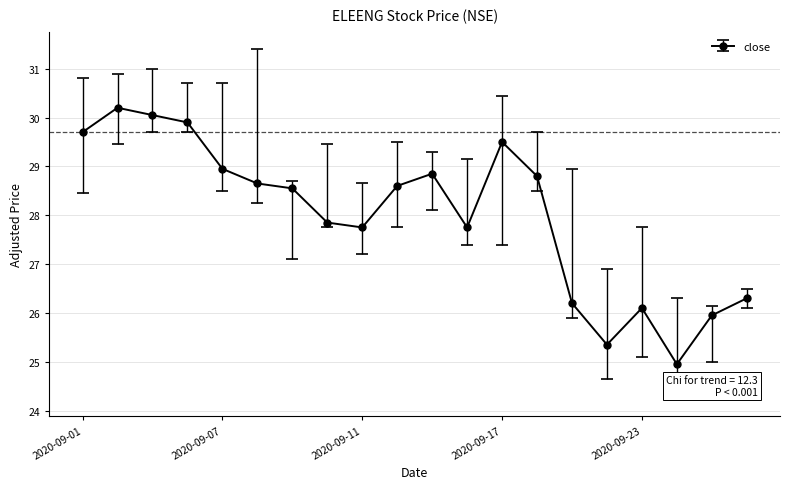

What is the maximum value shown in the chart?

30.2